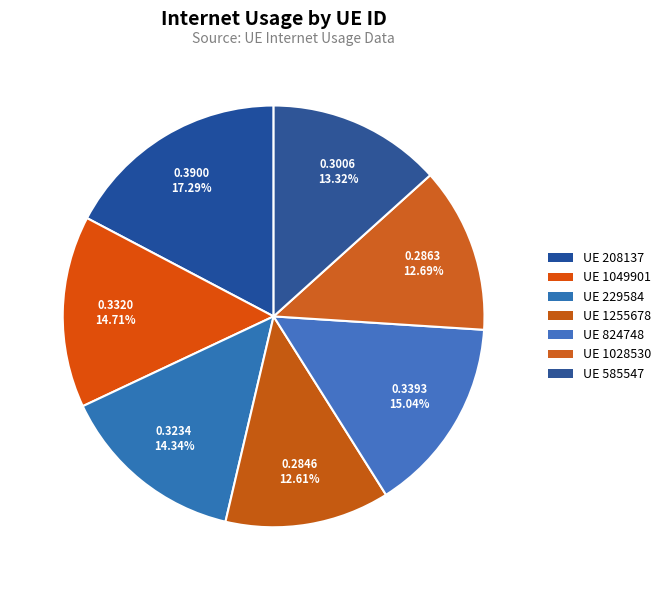

Which slice is the largest?

208137